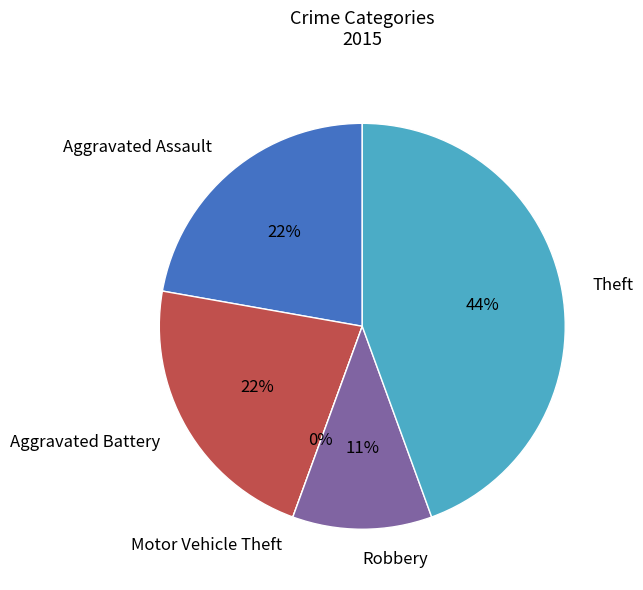

Is there any slice that represents more than half of the pie?

No